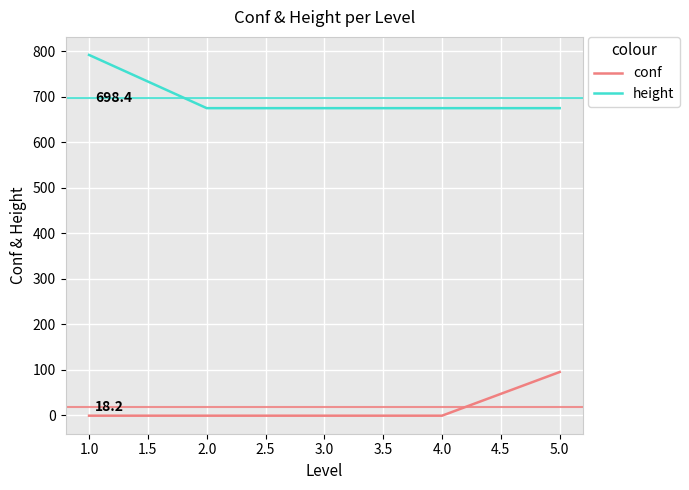

Between 1.0 and 3.0, which series saw the biggest shift?

height